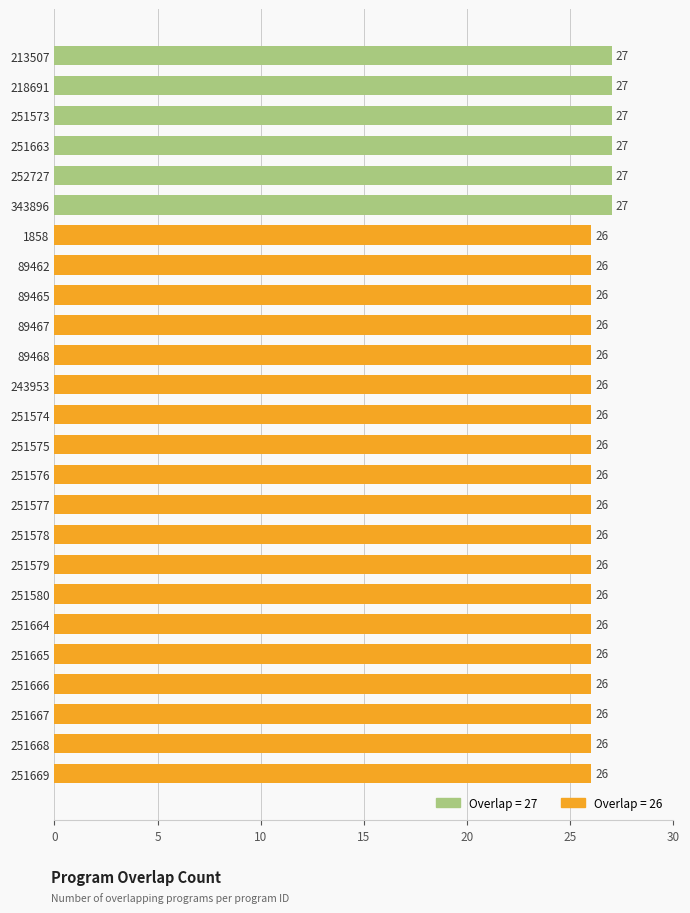

How many categories are shown in the chart?

25